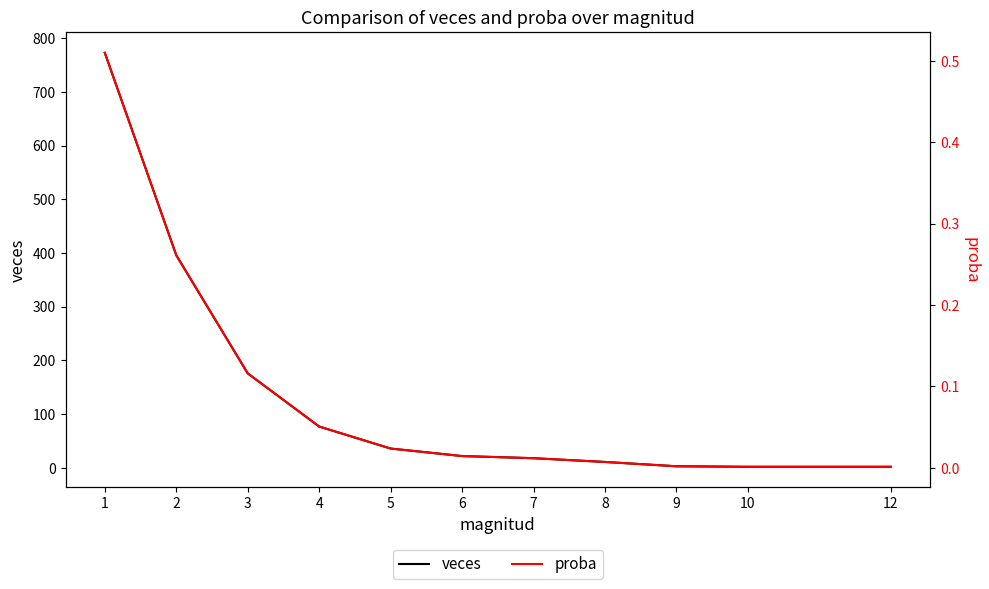

Is the value of proba at 9 greater than the value of veces at 4?

No